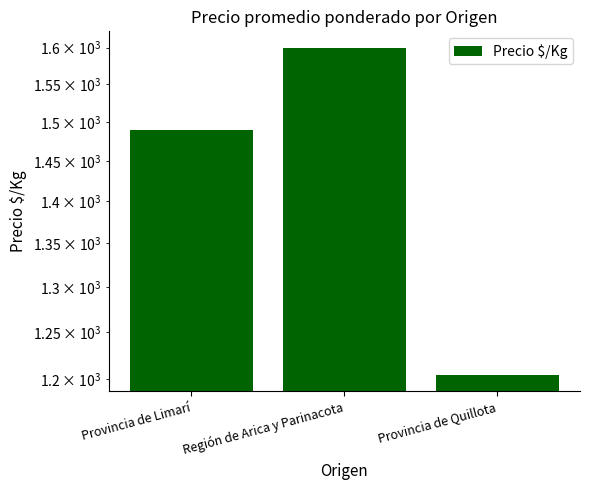

What is the label of the 1st bar from the right?

Provincia de Quillota